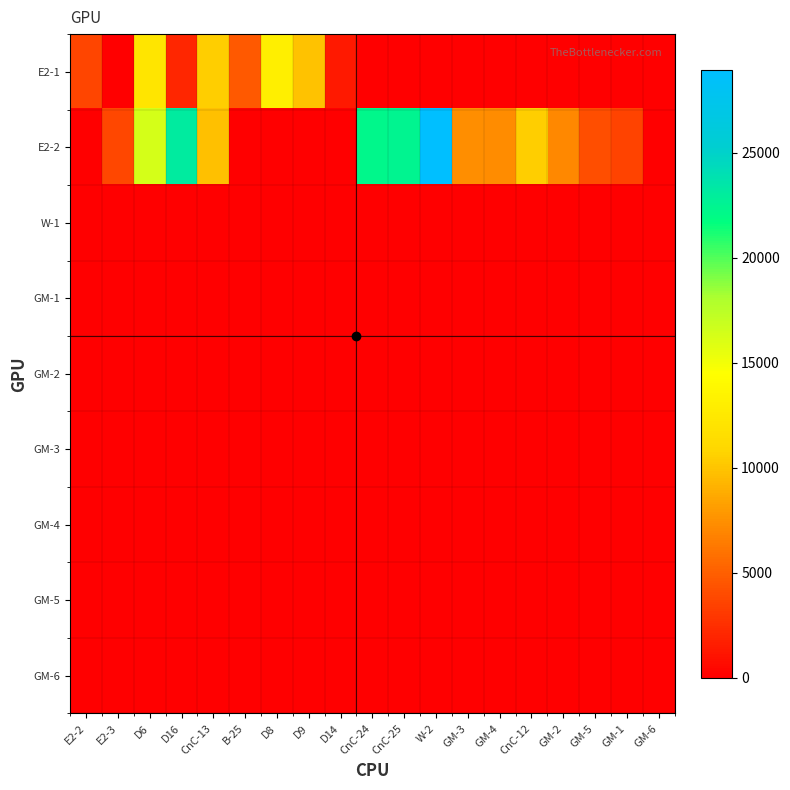

Which series has the widest spread of values?

E2-2